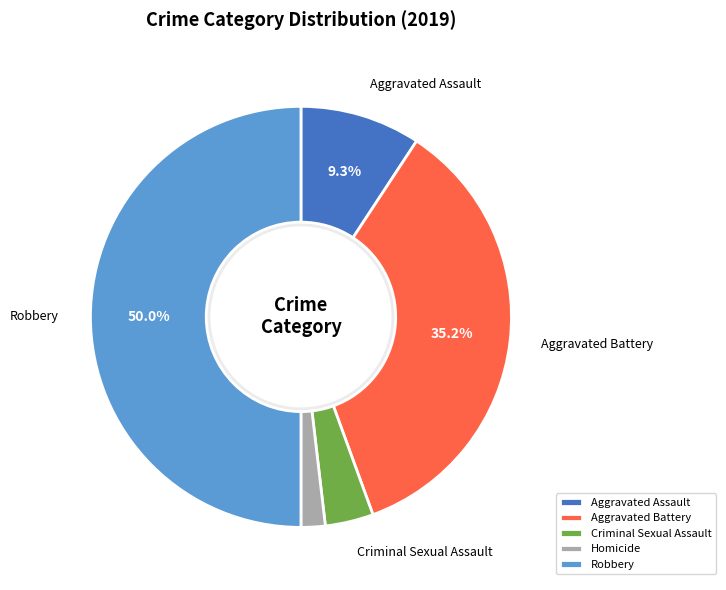

To the nearest percent, what portion does Homicide represent?

2%